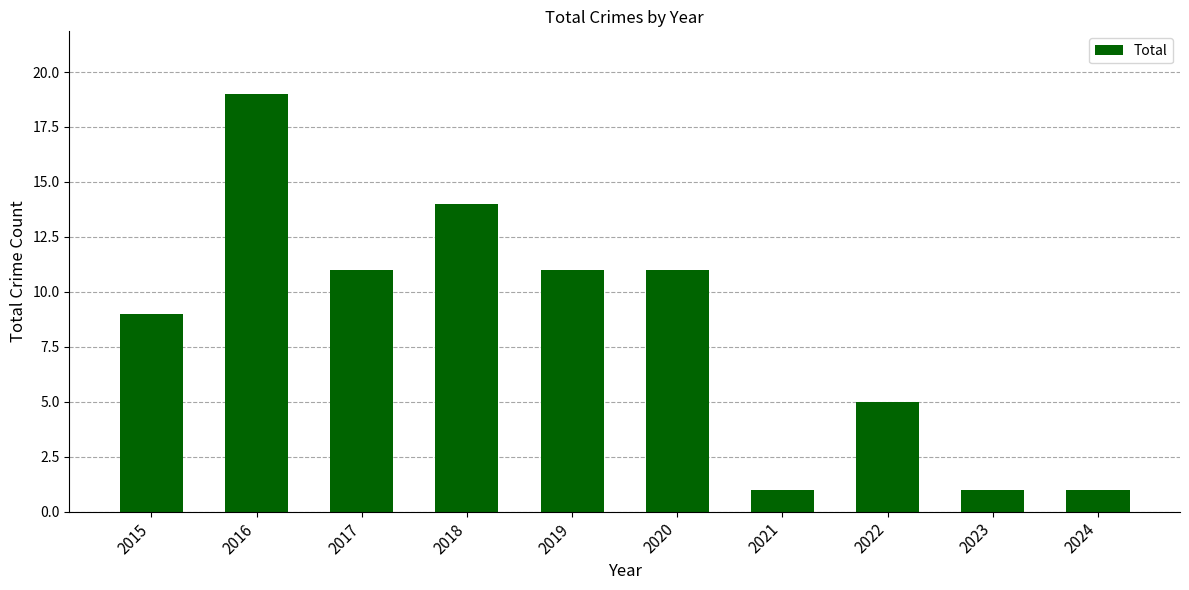

What is the average value?

8